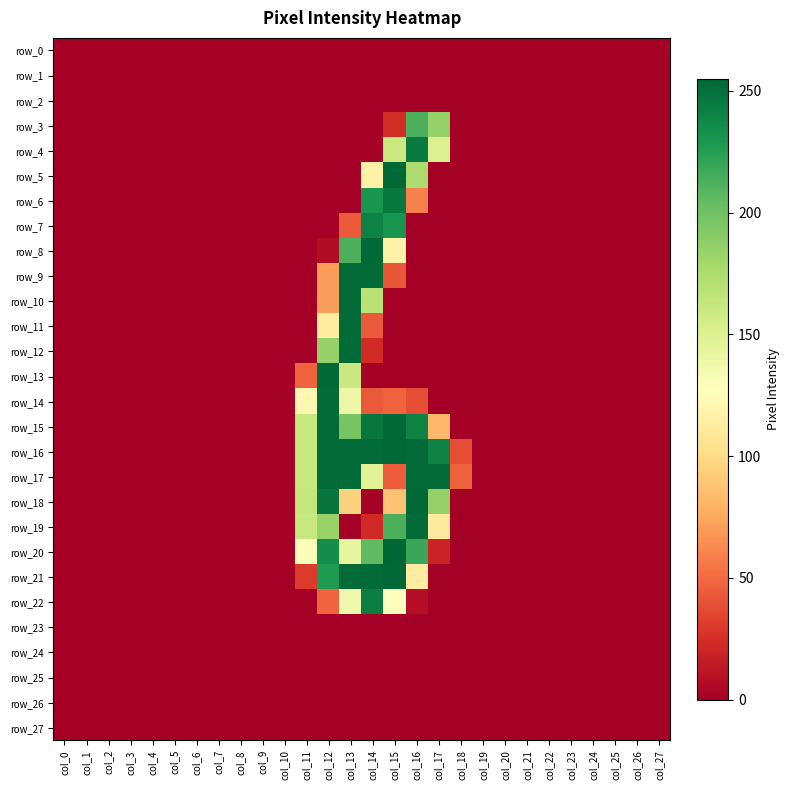

Between col_19 and col_20, which is larger?

col_19